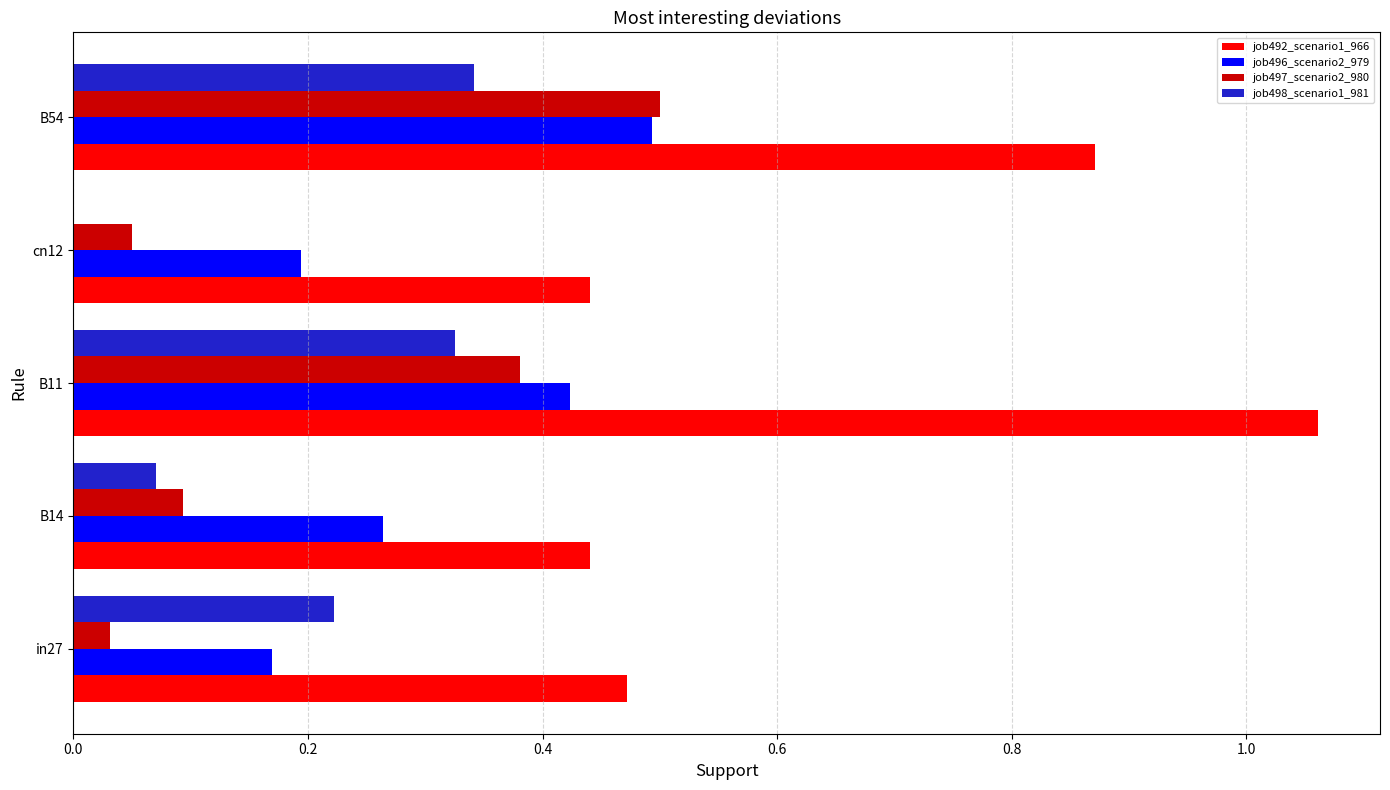

Which series has the widest spread of values?

job492_scenario1_966